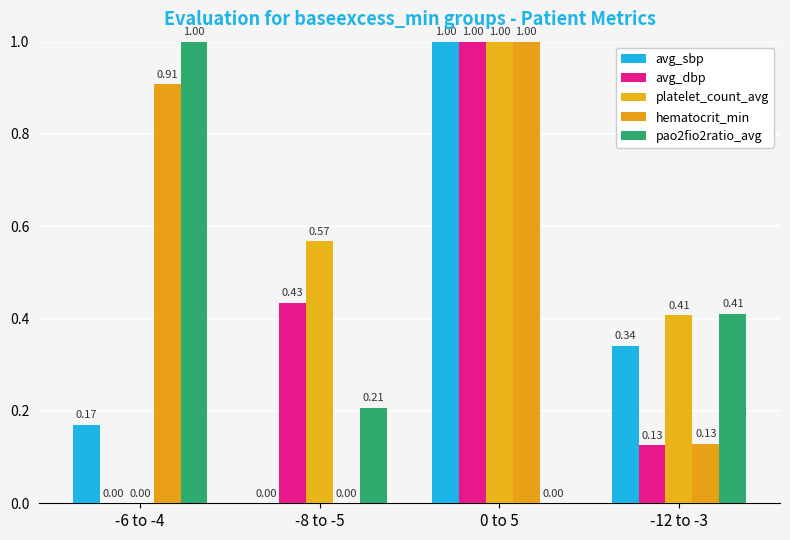

What is the value of the platelet_count_avg bar at the 3rd from the left?

1.0